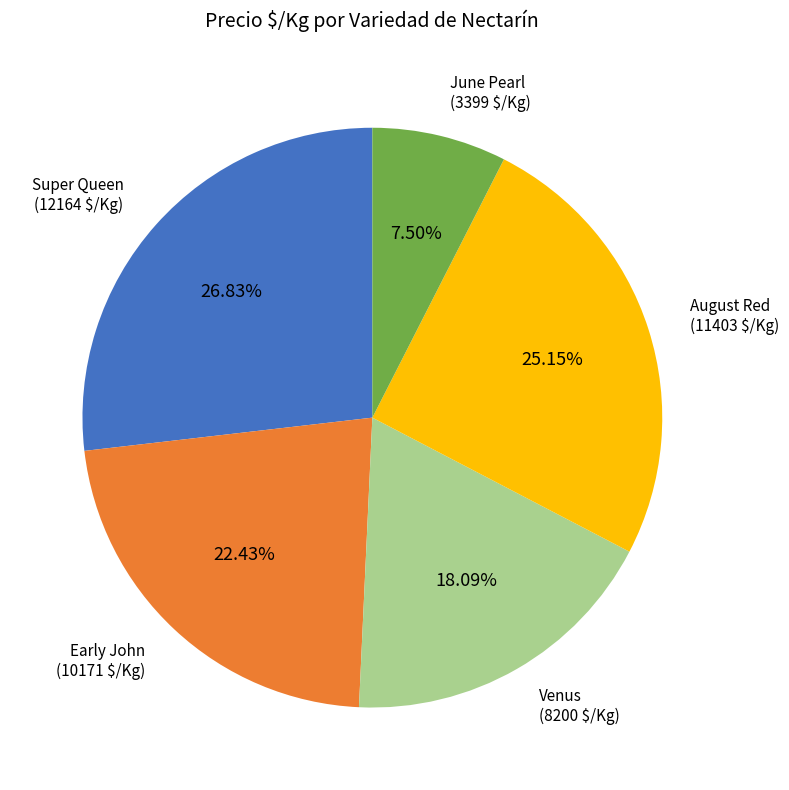

Is there any slice that represents more than half of the pie?

No